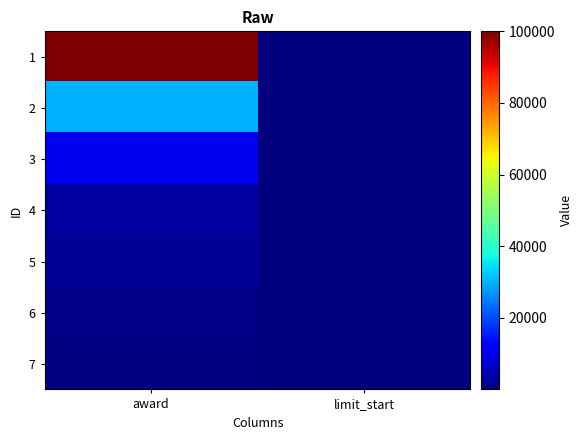

Reading left to right, list all the values displayed in this chart.

1: award=100000	limit_start=1
2: award=30000	limit_start=2
3: award=10000	limit_start=3
4: award=3000	limit_start=4
5: award=2000	limit_start=7
6: award=1000	limit_start=11
7: award=500	limit_start=16